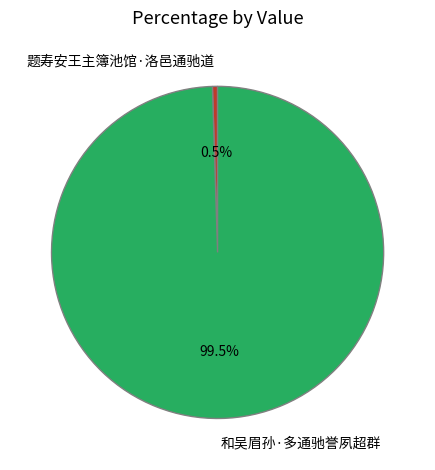

Rank the categories by value from lowest to highest.

题寿安王主簿池馆·洛邑通驰道, 和吴眉孙·多通驰誉夙超群